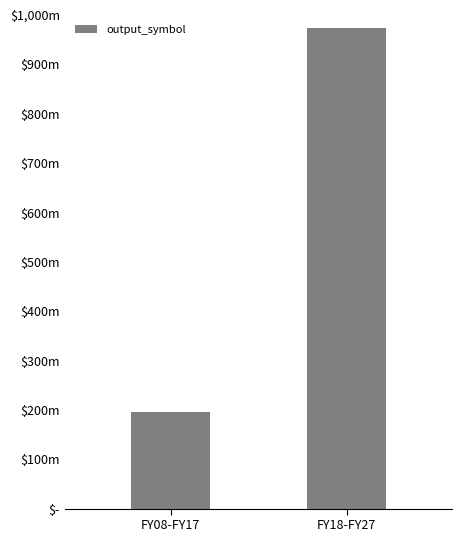

Are the bars horizontal?

No